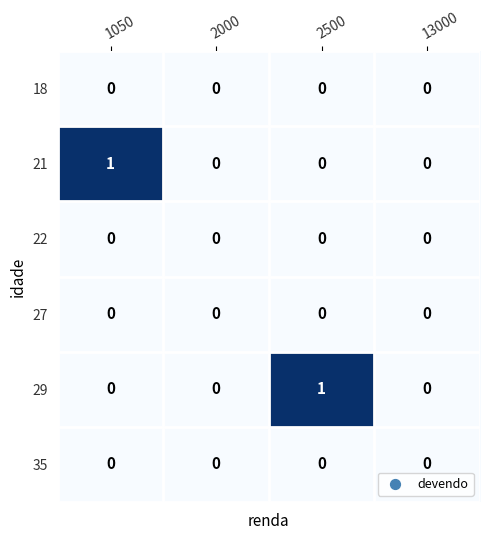

Is it true that 27 equals 0 at 2000?

True